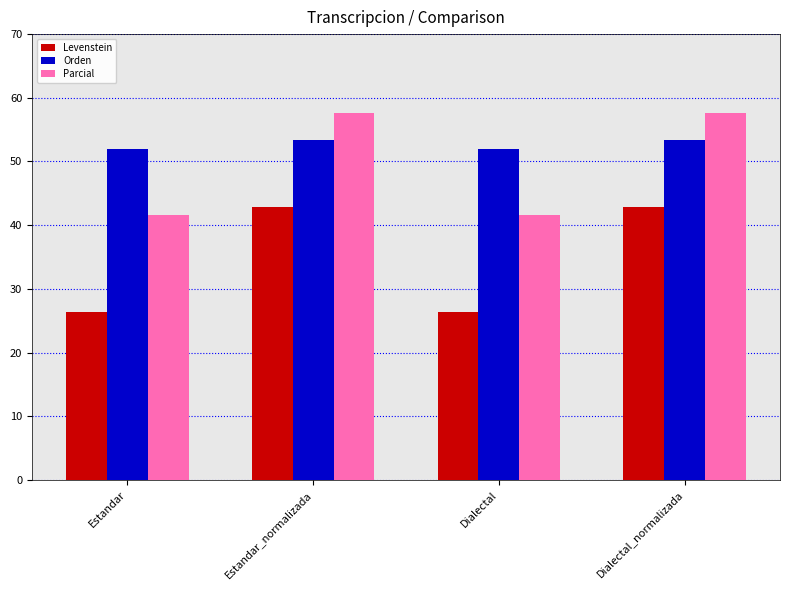

Where does the Levenstein series first go above 42?

Estandar_normalizada